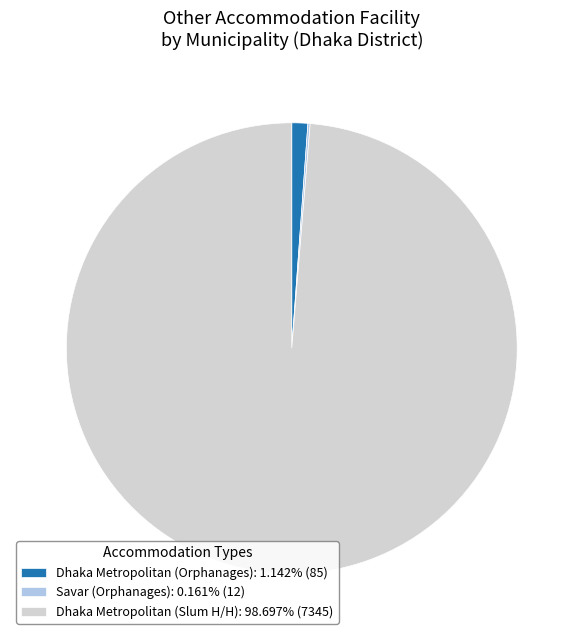

Is Dhaka Metropolitan (Slum H/H): 98.697% (7345) the majority of the pie?

Yes